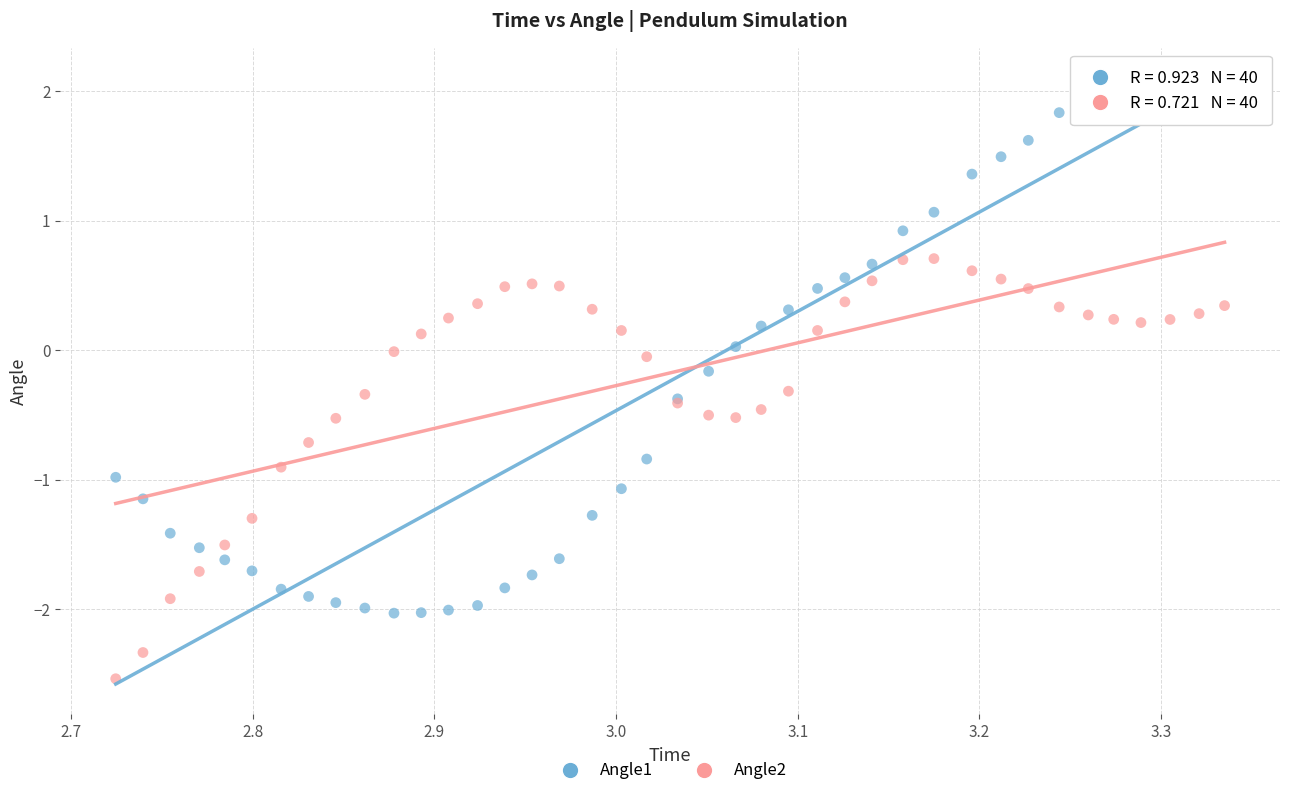

Which series has the largest Y range (max minus min)?

Angle1